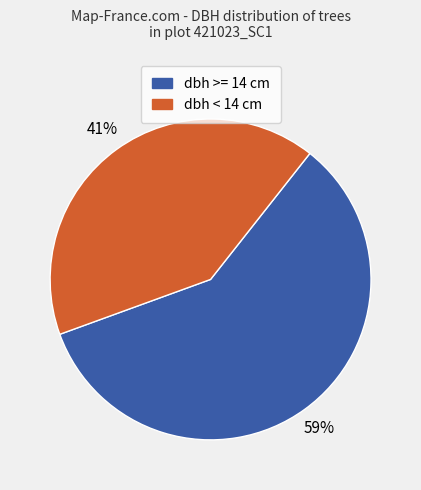

To the nearest percent, what is the difference between the largest and smallest slice percentages?

18%